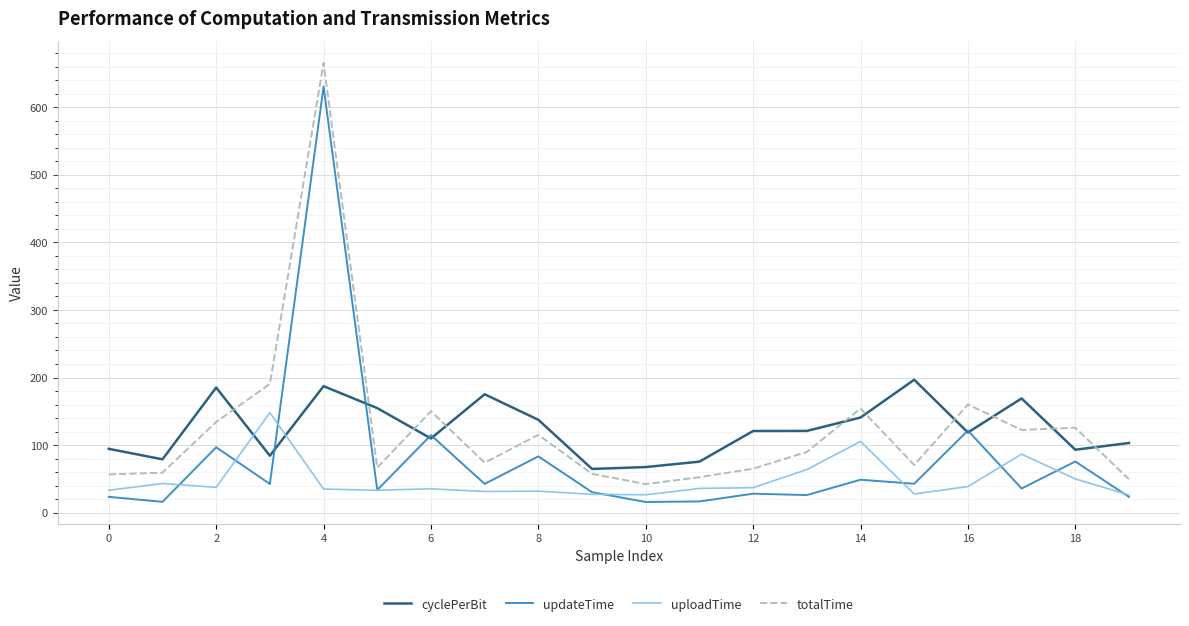

Does the chart display data point markers on the line(s)?

No